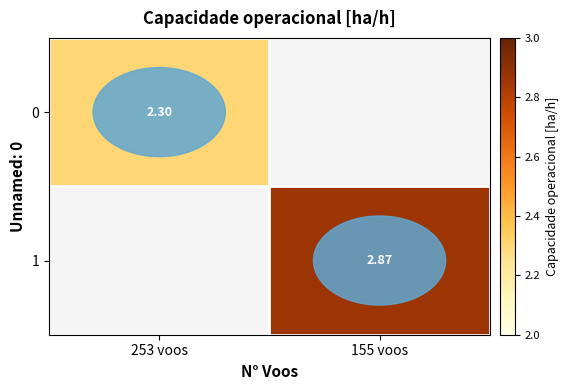

Is the value of 0 at 155 voos greater than the value of 1 at 155 voos?

No